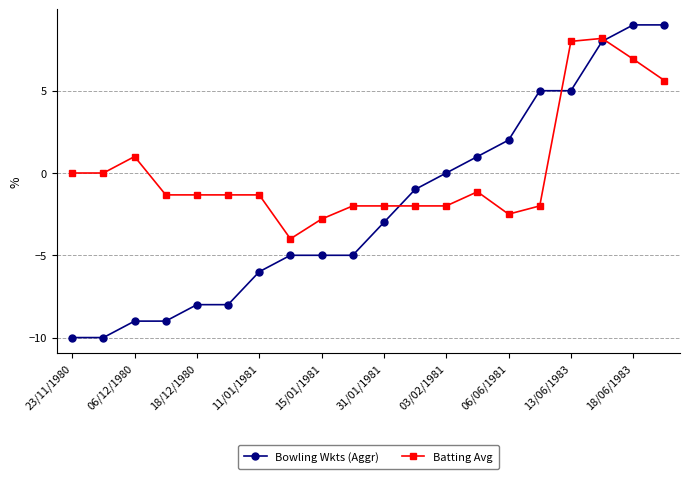

How many distinct data groups are displayed?

2